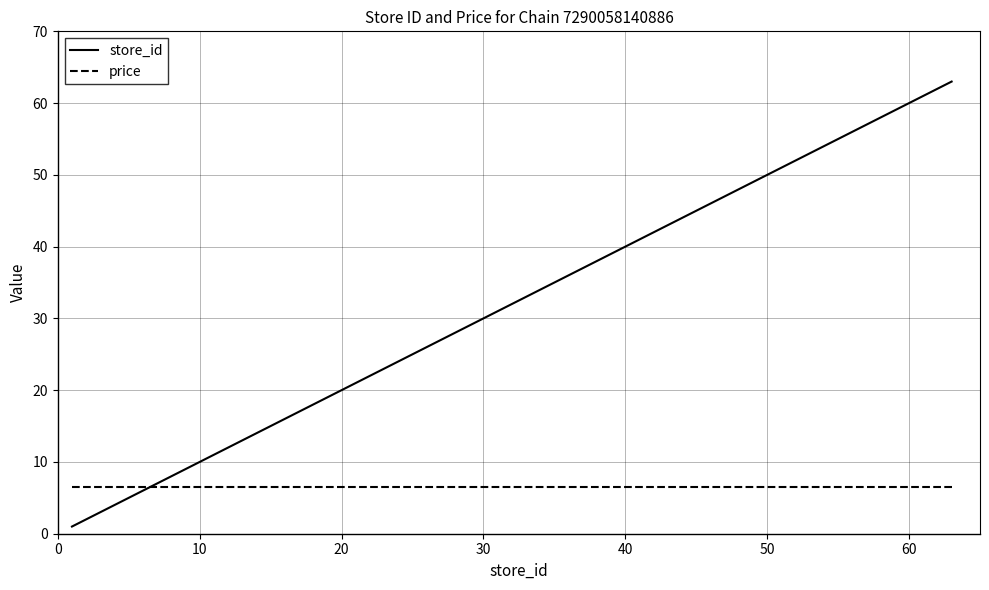

List the series in order of their overall mean, lowest first.

price, store_id